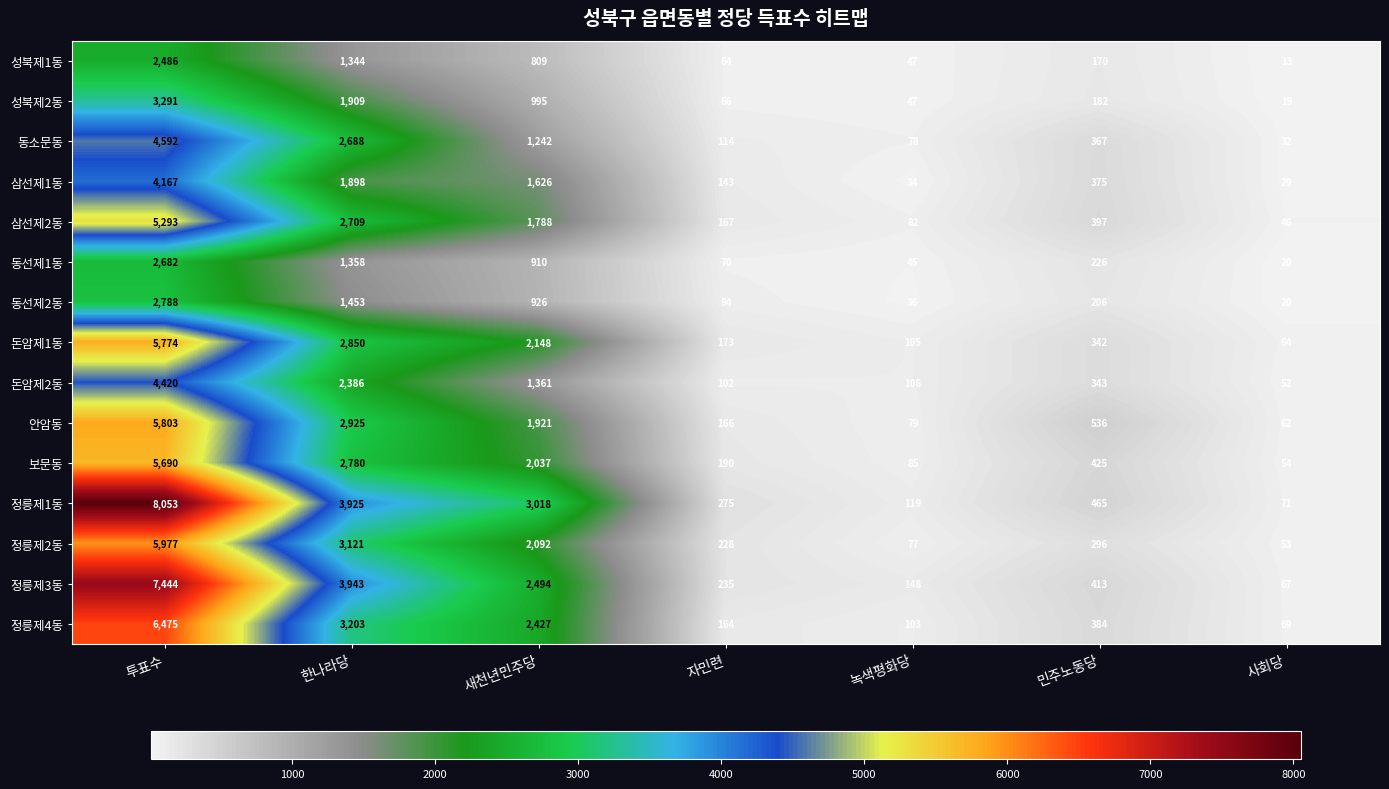

At which category is the sum across all series the highest?

투표수